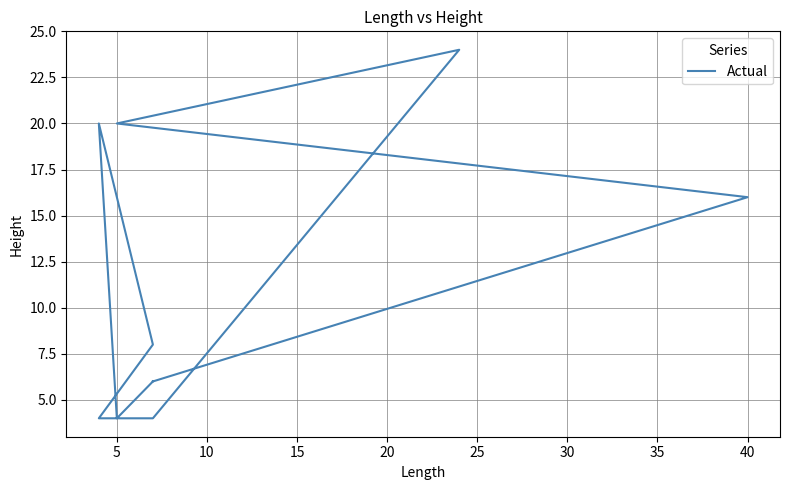

True or false: the data has more than 0 interior local peaks.

True